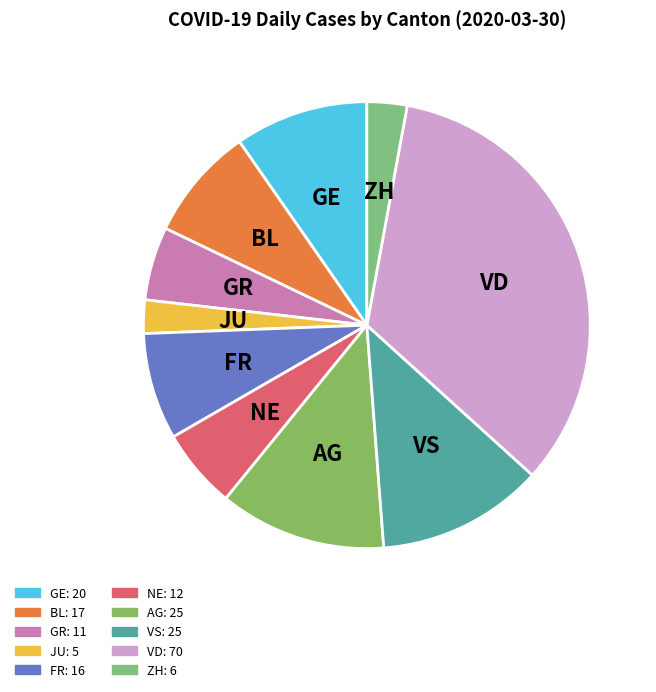

Is the sum of BL and VS greater than half?

No